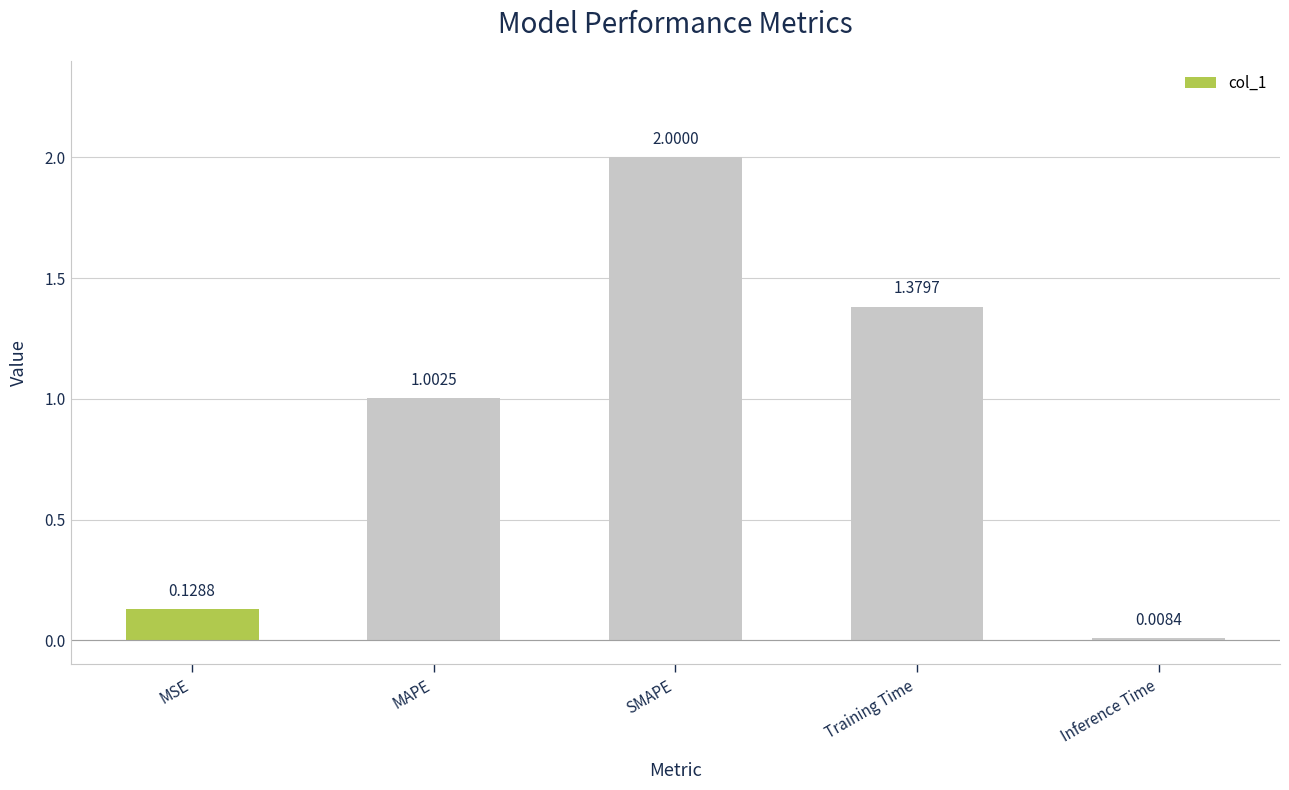

What is the label of the 3rd bar from the right?

SMAPE